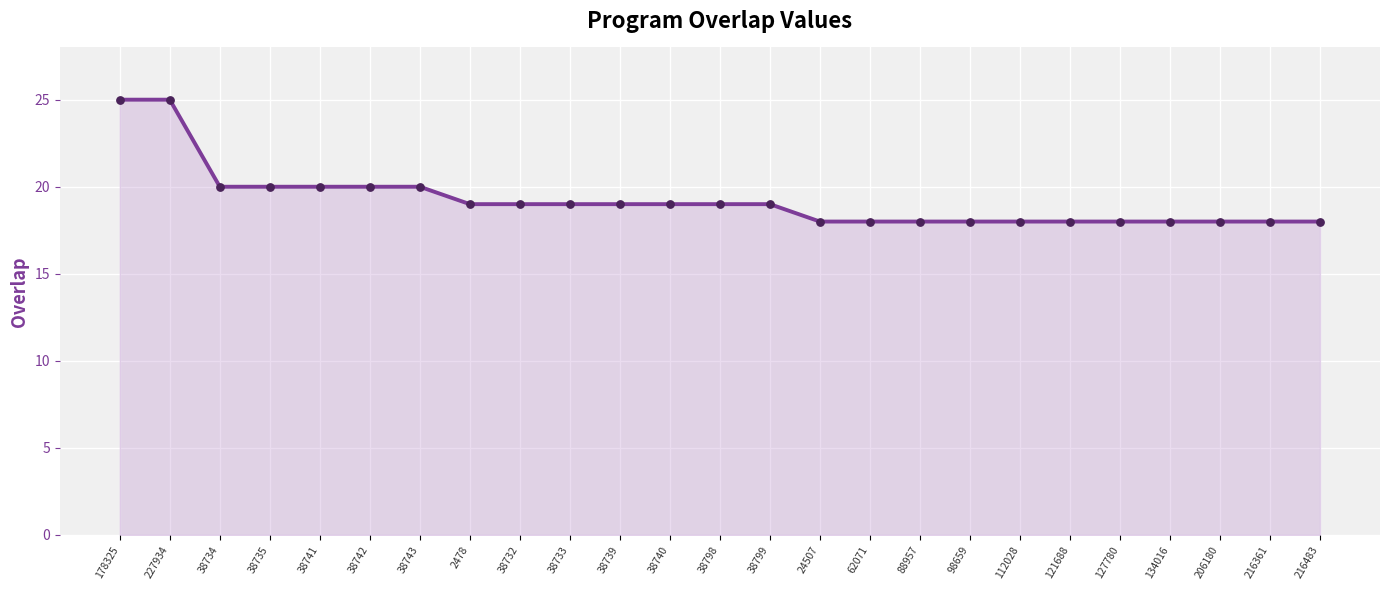

What is the change in value from 38734 to 62071?

-2